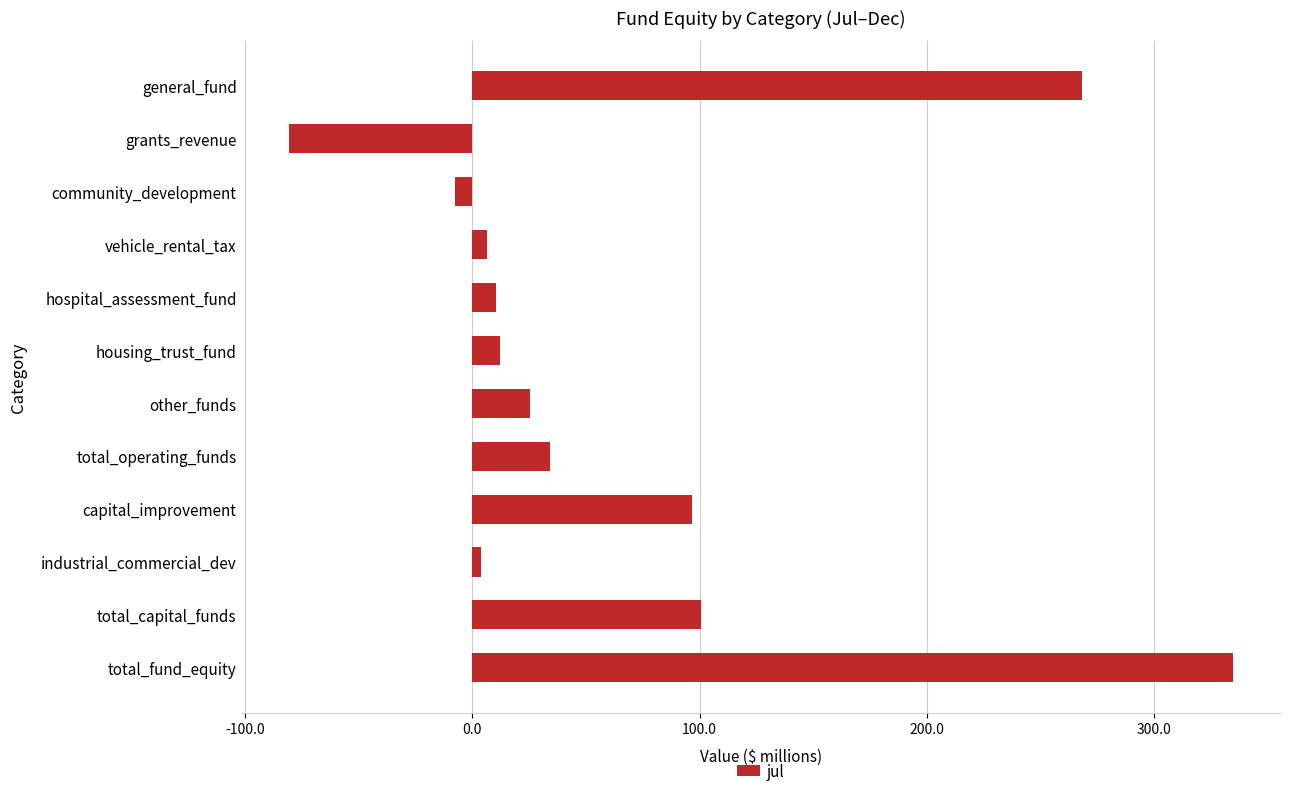

At which category does the chart reach its peak across all series?

total_fund_equity